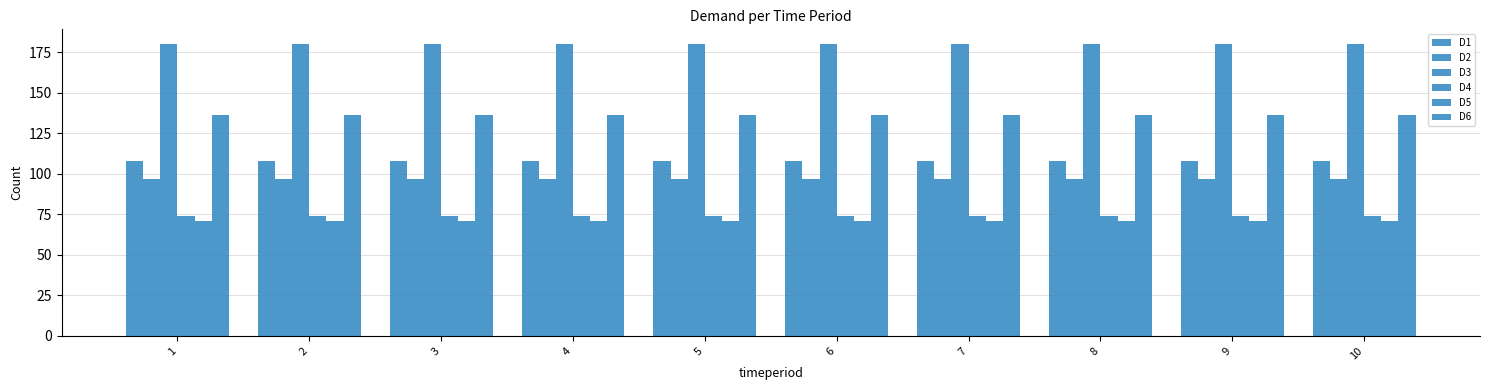

What is the maximum value for D6?

136